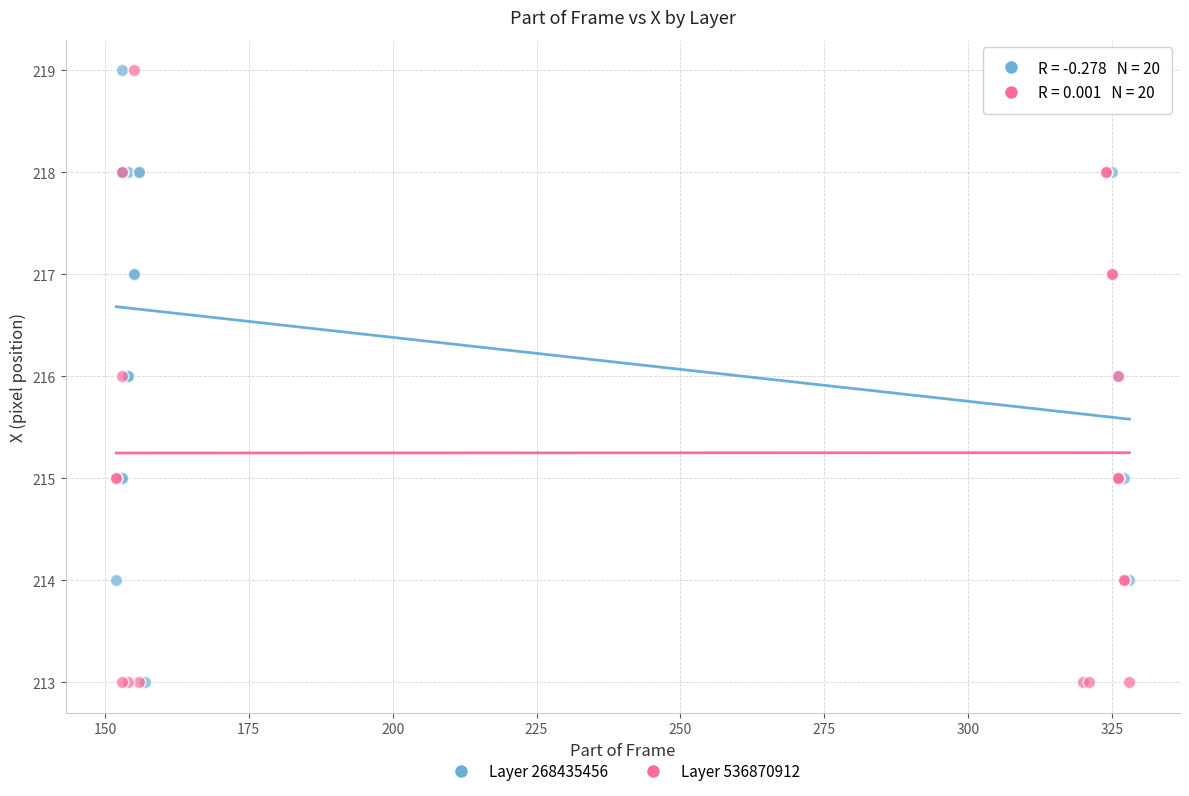

What are all the series names shown in the legend?

Layer 268435456, Layer 536870912